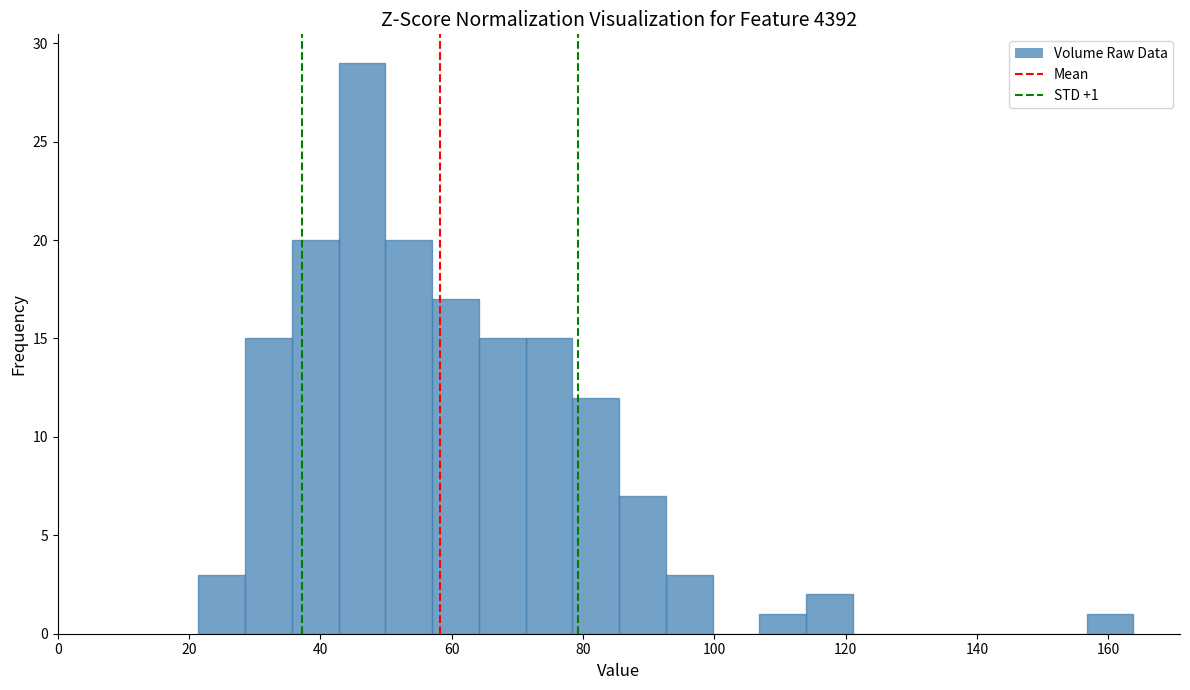

Around what value on the x-axis is the tallest bar? Give the approximate position of its centre, as read against the axis.

46